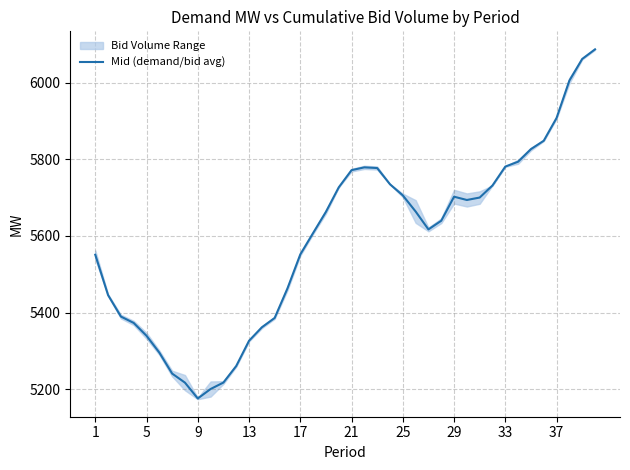

What is the difference between the maximum and minimum values?

912.5